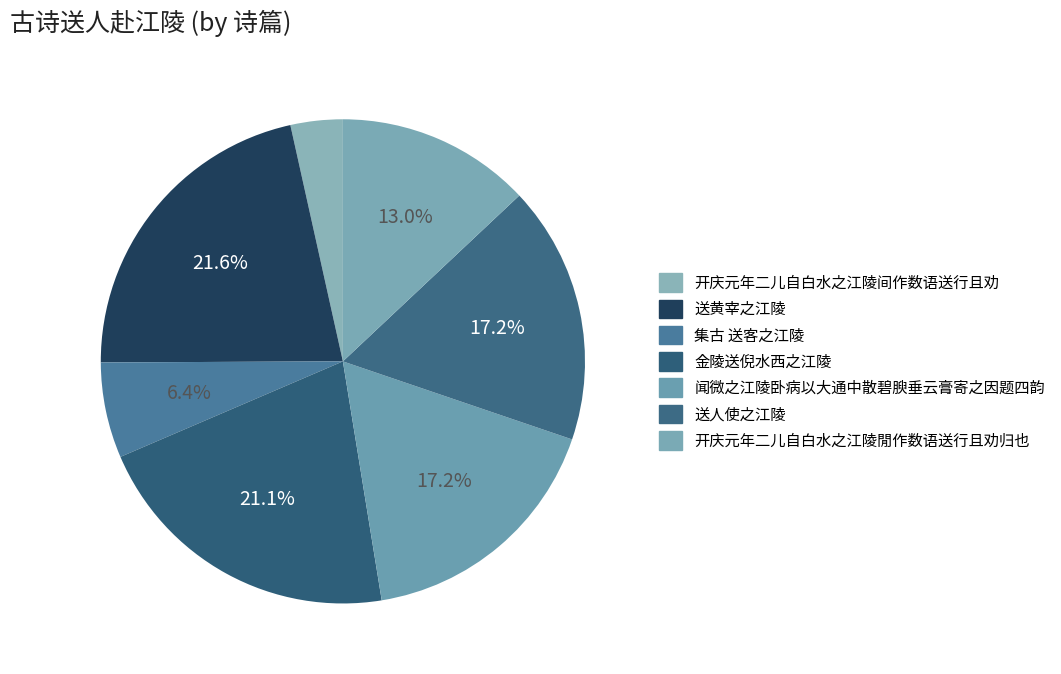

How many slices are in this pie chart?

7